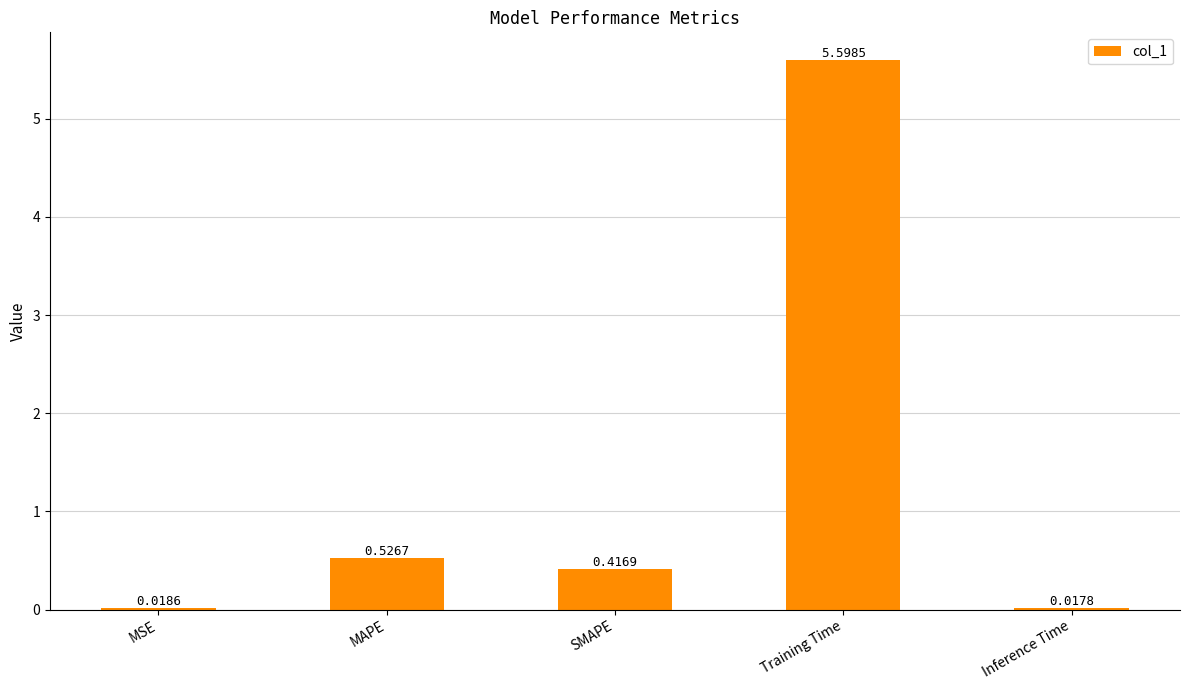

Which category has the lowest value across all series?

Inference Time